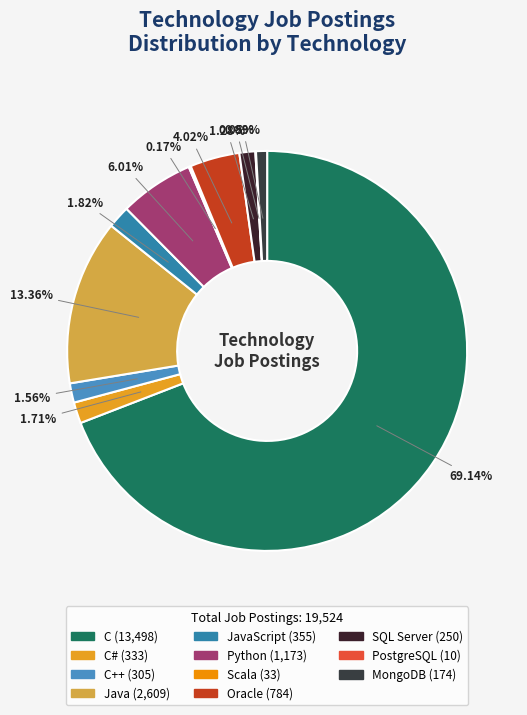

Which slice is the largest?

C